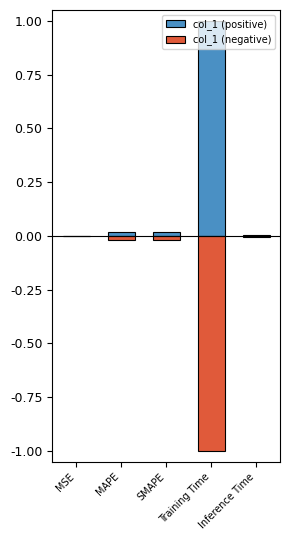

What position from the right is MSE?

5